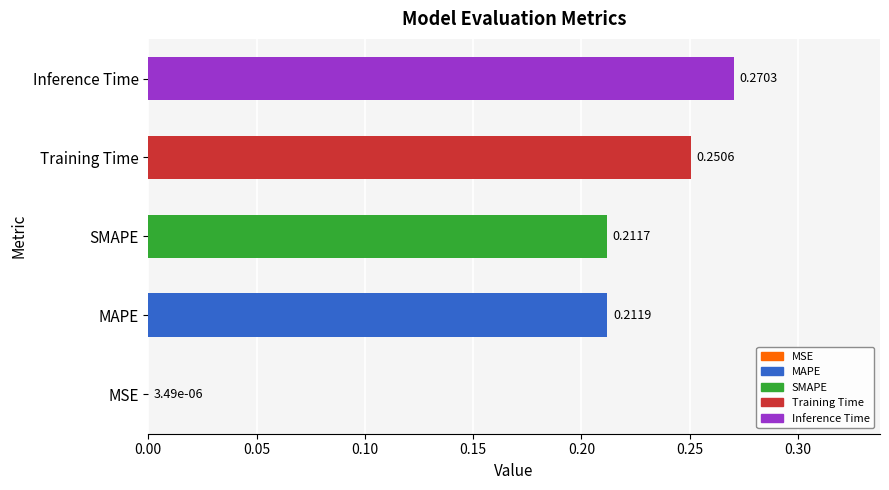

What is the sum of the values at Inference Time and SMAPE?

0.5